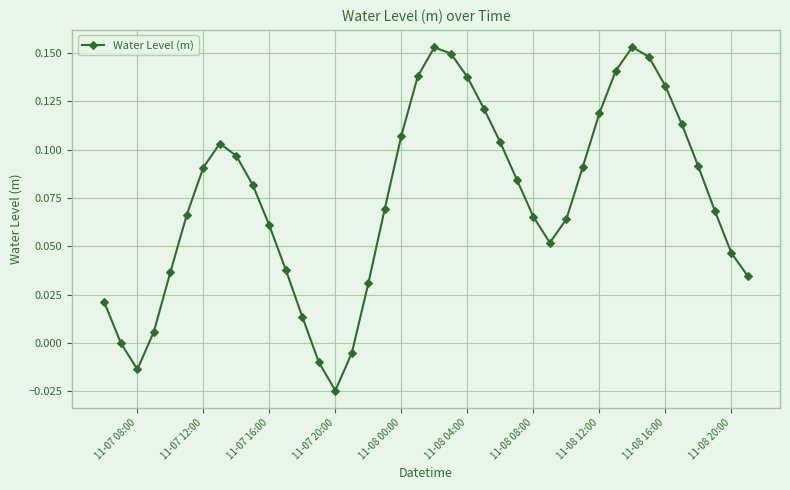

What is the sum of all values?

3.0